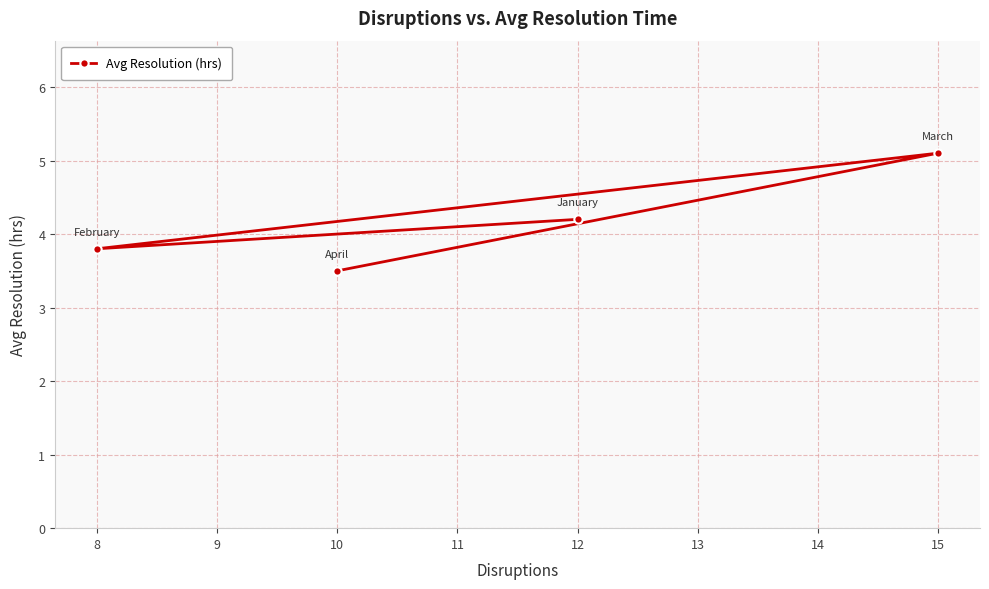

Which has a higher value, 12 or 15?

15